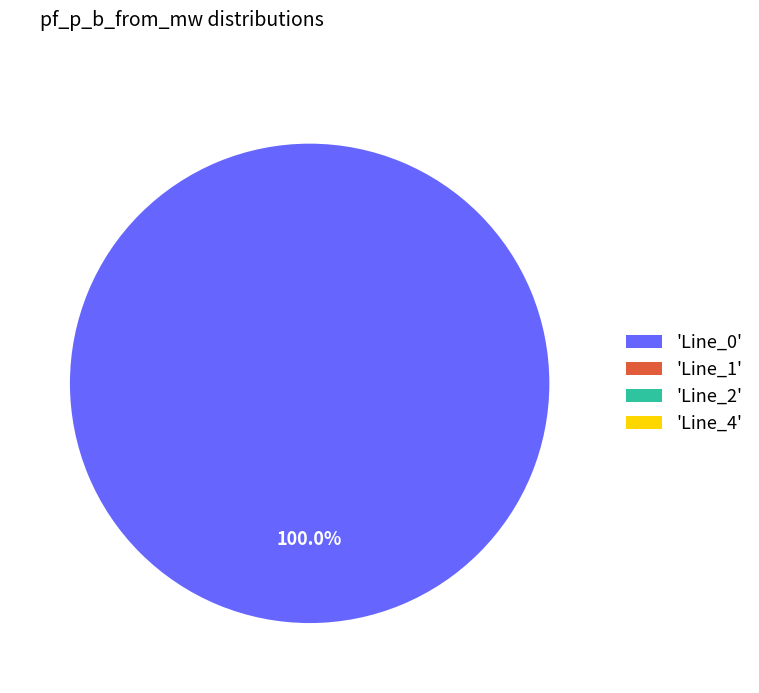

To the nearest percent, what is the combined percentage of Line_0 and Line_4?

100%